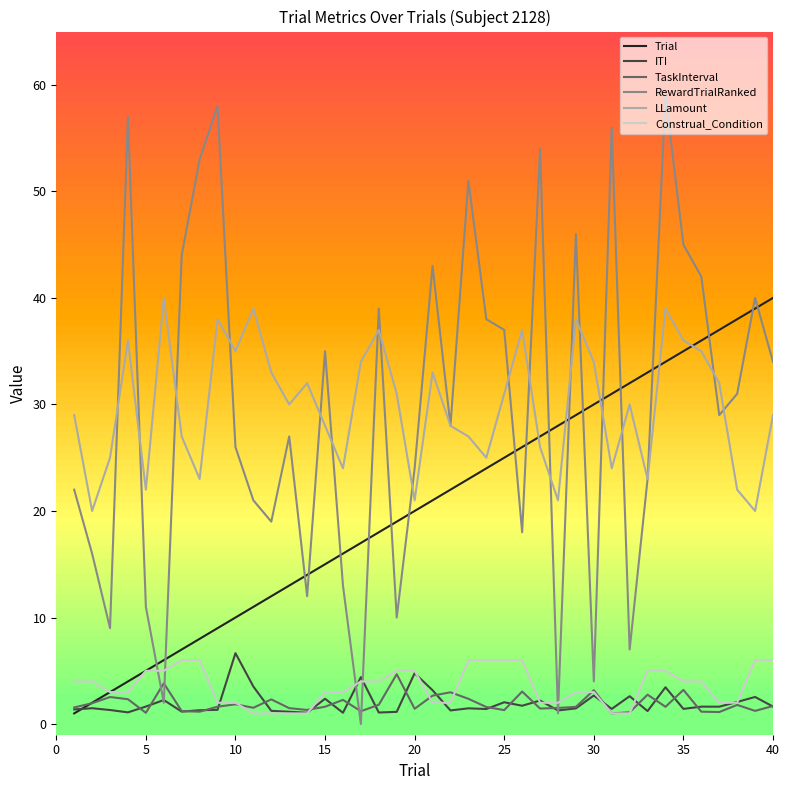

True or false: RewardTrialRanked and Trial intersect in this chart.

True